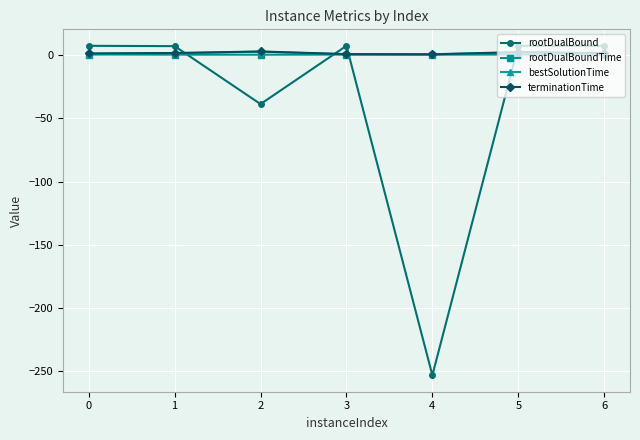

What is the value of the rootDualBoundTime point at the 7th from the left?

0.2